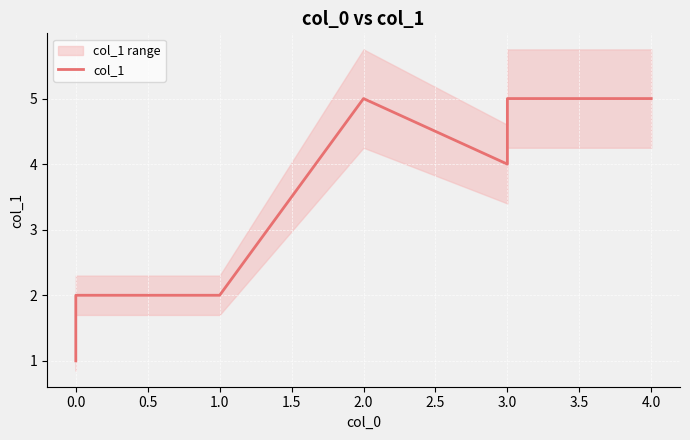

Is it true that the value at 3.0 is 2?

False